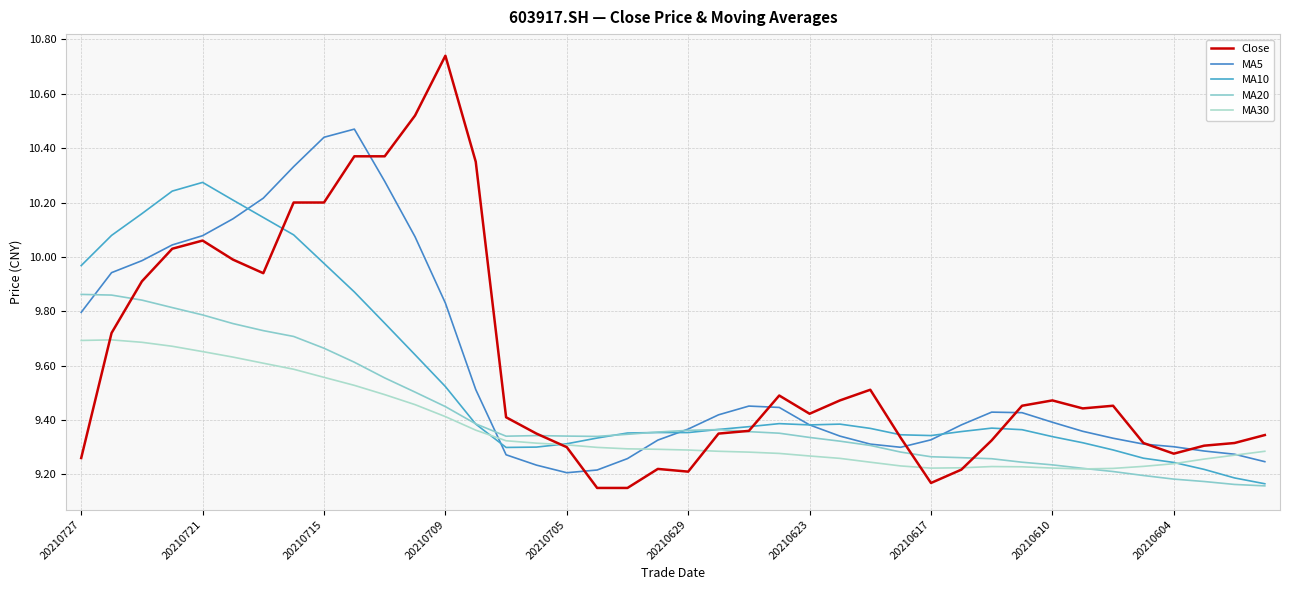

Is this an area chart (filled region under the line)?

No